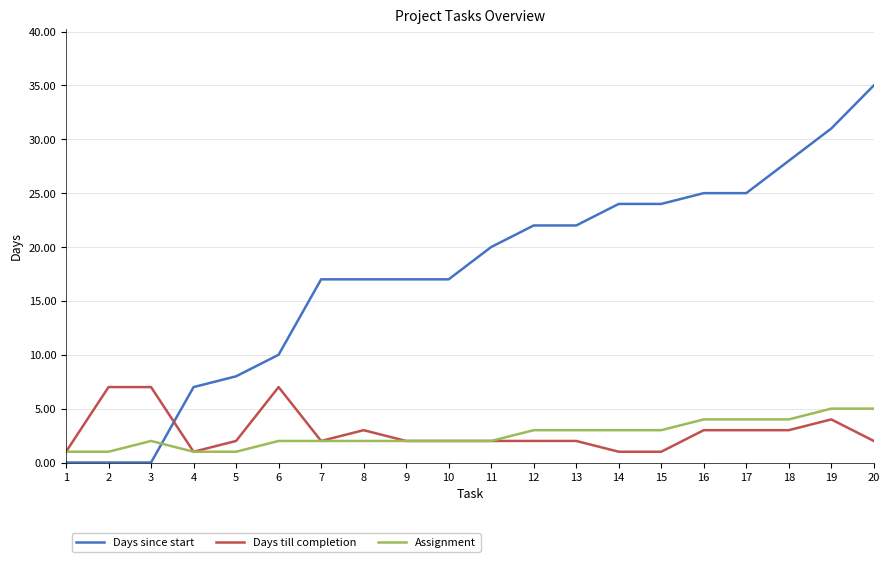

Between 3 and 4, which series saw the biggest shift?

Days since start